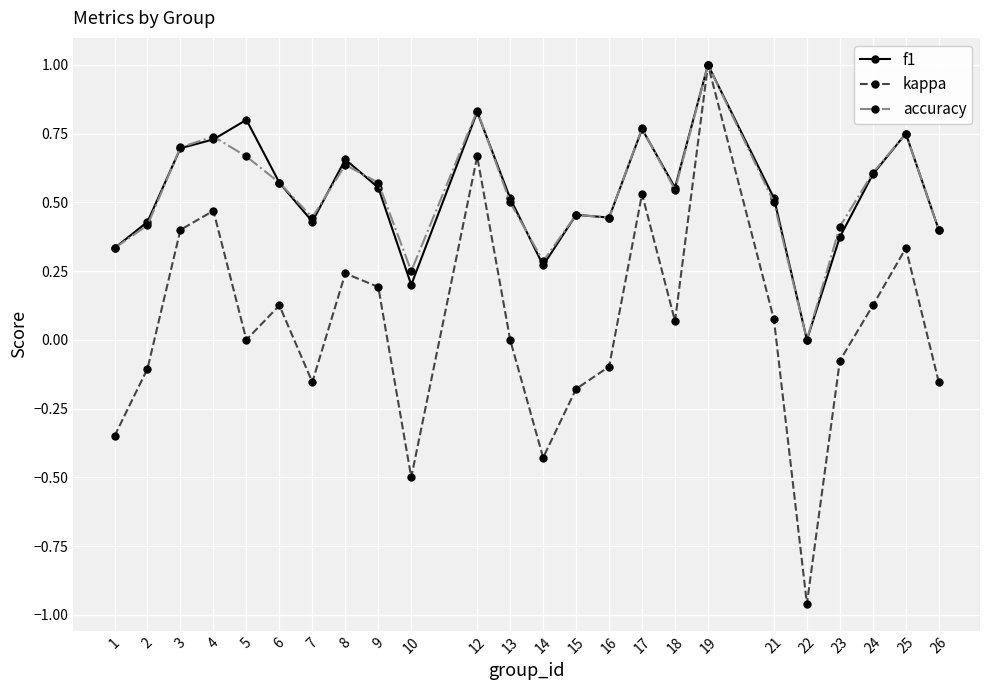

What is the sum of the f1 values at 17 and 7?

1.2